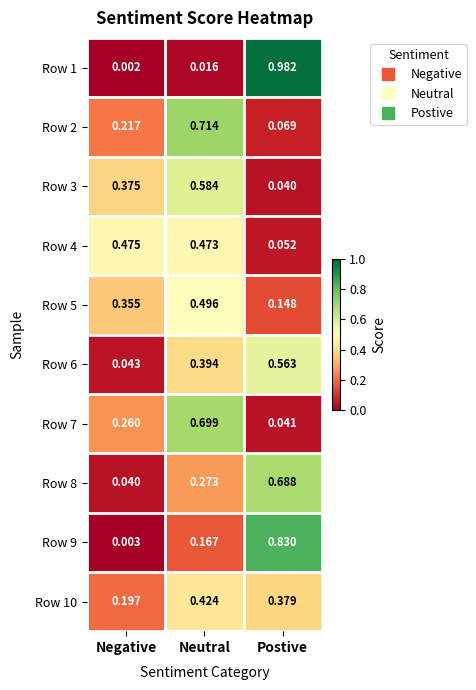

At which category is the sum across all series the highest?

Neutral